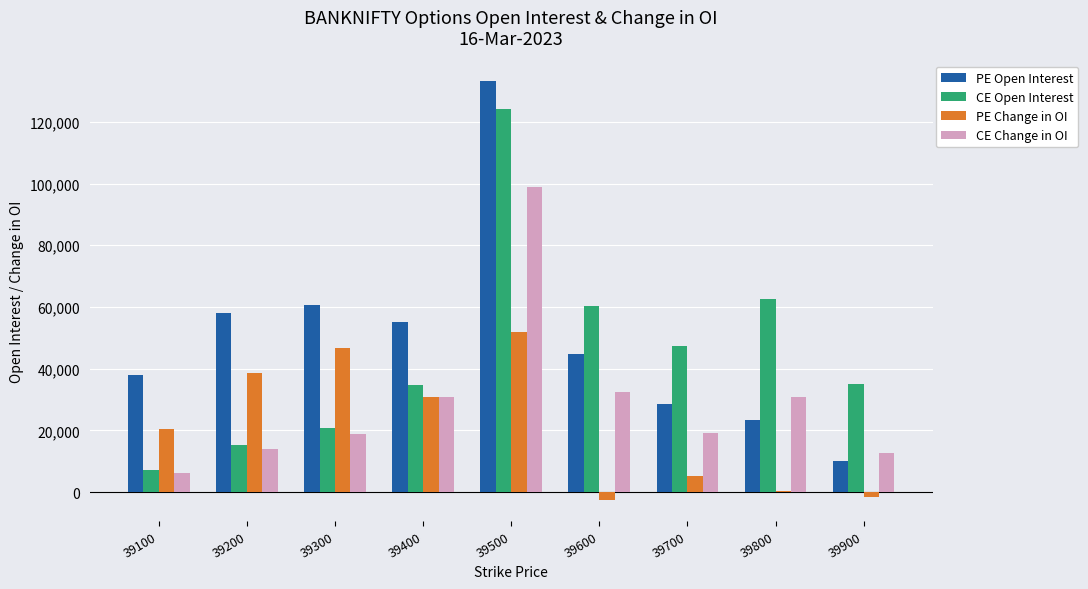

Which category has the highest value across all series?

39500